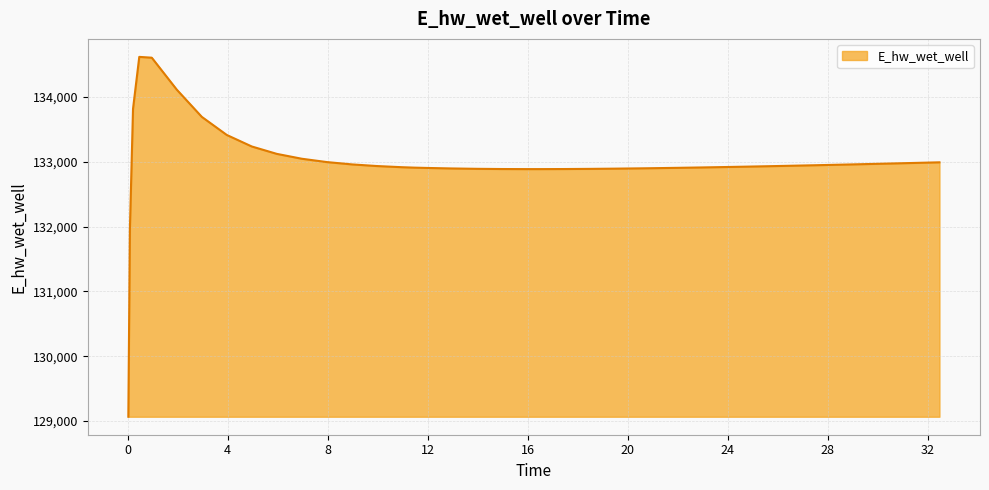

What is the maximum value shown in the chart?

134618.6